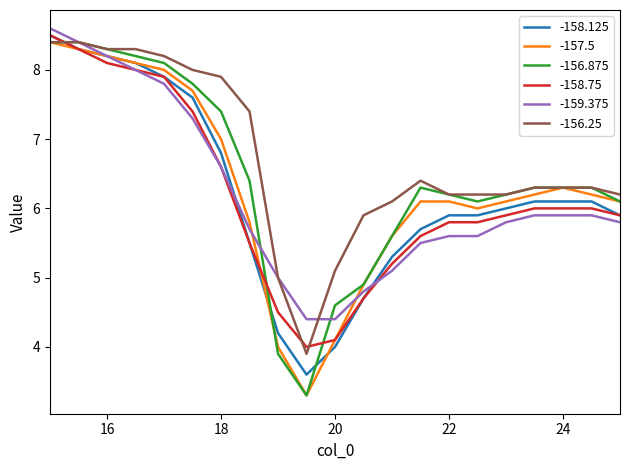

What is the lowest value of the -159.375 series?

4.4